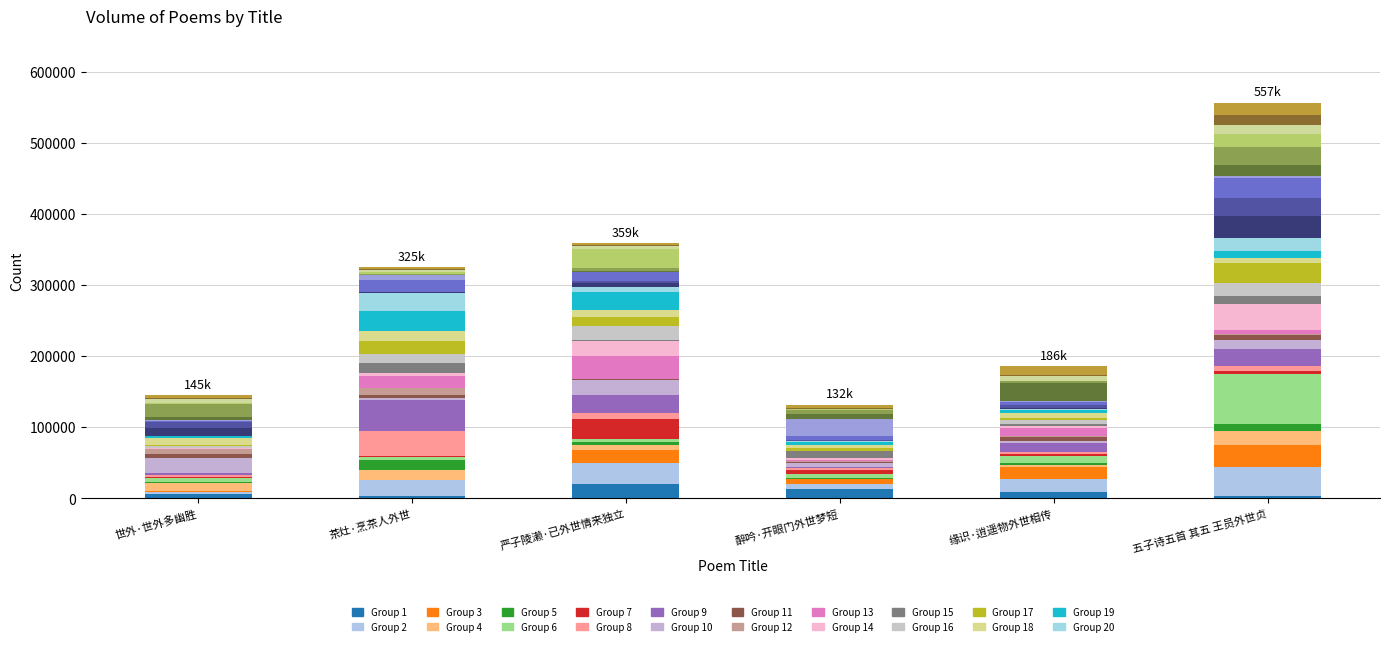

What is the ratio of the value at 世外·世外多幽胜 to the value at 严子陵濑·已外世情来独立?

0.4